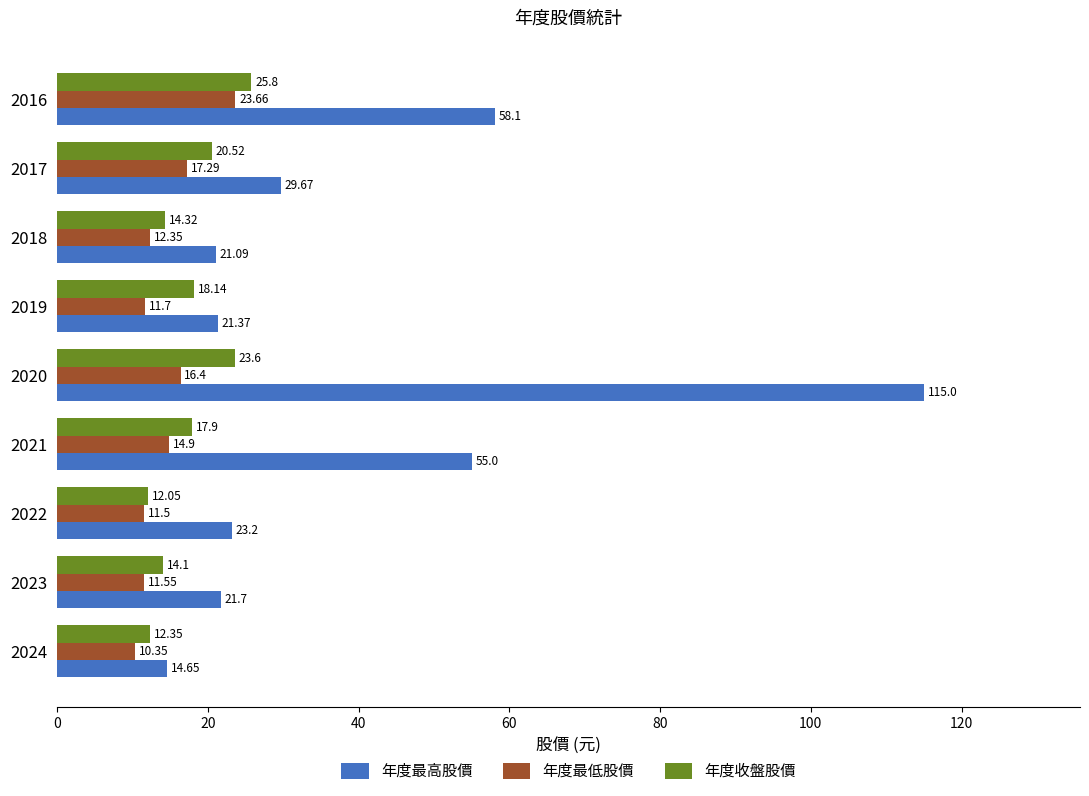

Which series has the largest total across all categories?

年度最高股價